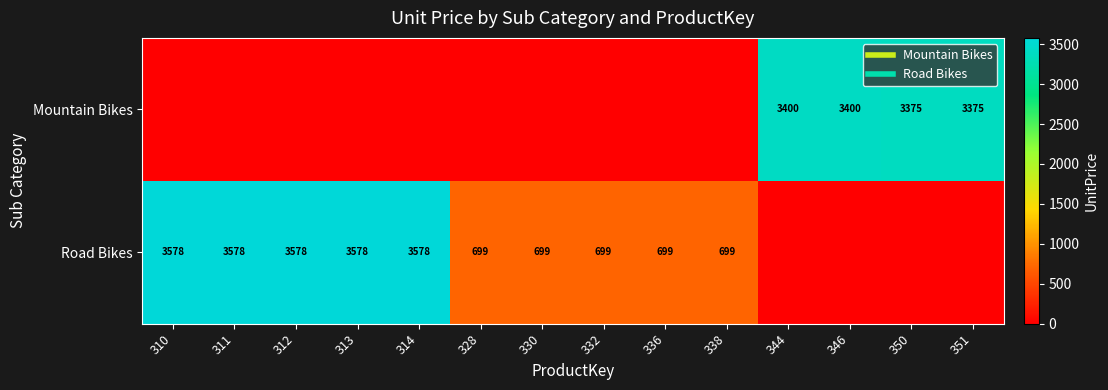

What is the maximum value shown in the chart?

3578.3